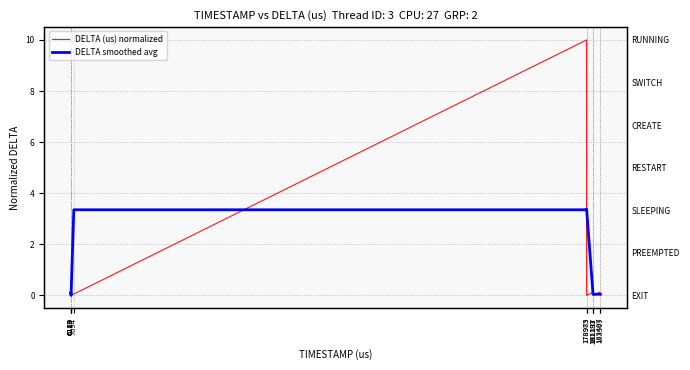

What is the difference between the maximum and minimum values in the DELTA (us) normalized series?

10.0